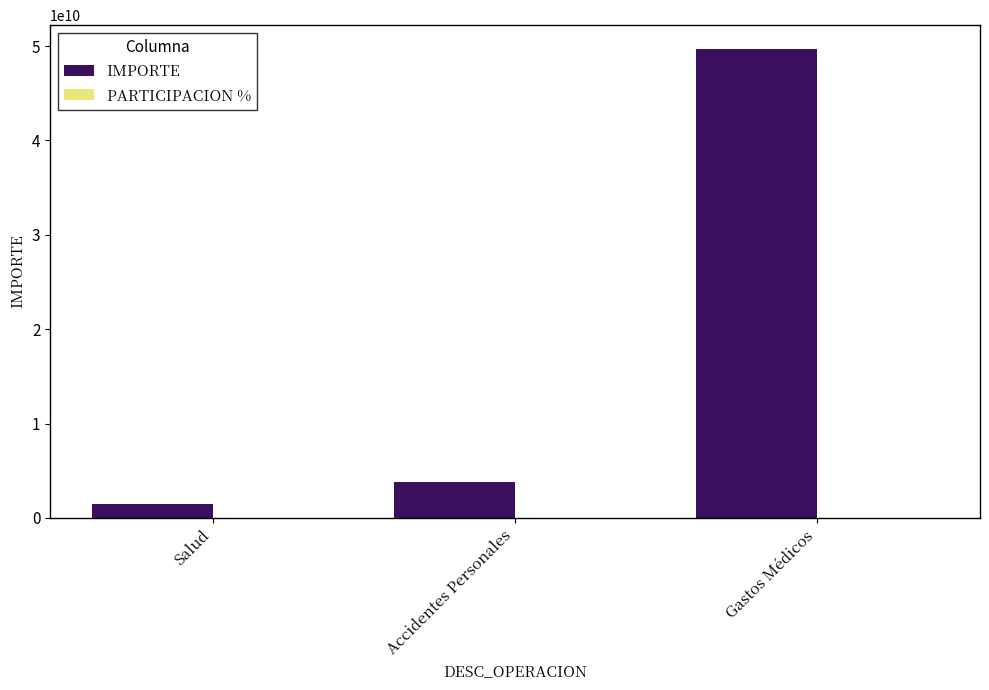

Between Salud and Gastos Médicos, which series saw the biggest shift?

IMPORTE